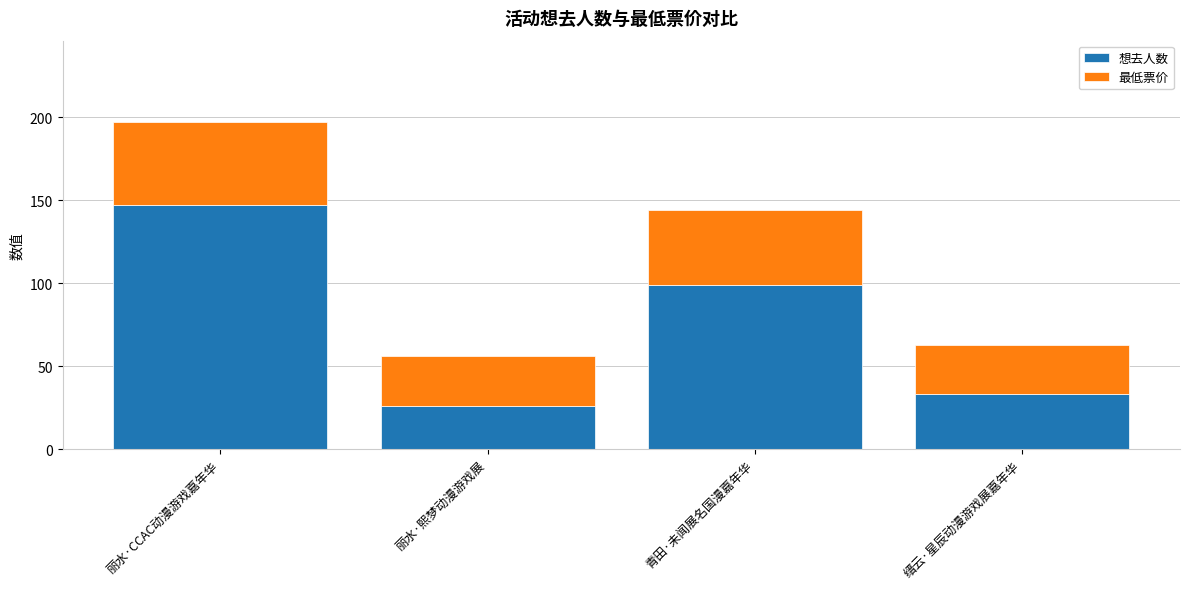

What is the total value across all series at 丽水·CCAC动漫游戏嘉年华?

197.0